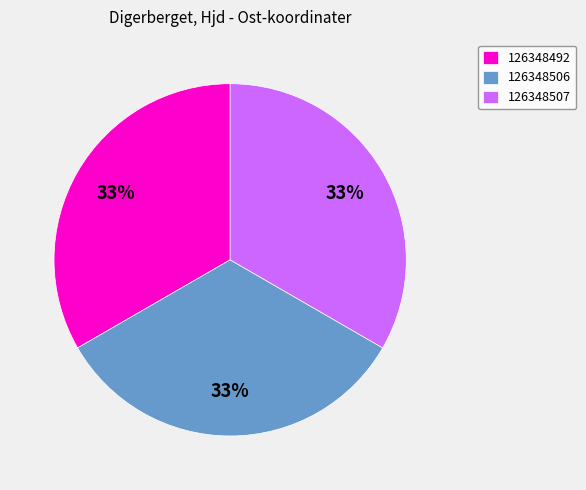

Approximately how many times larger is the value at 126348492 compared to 126348506?

1.0